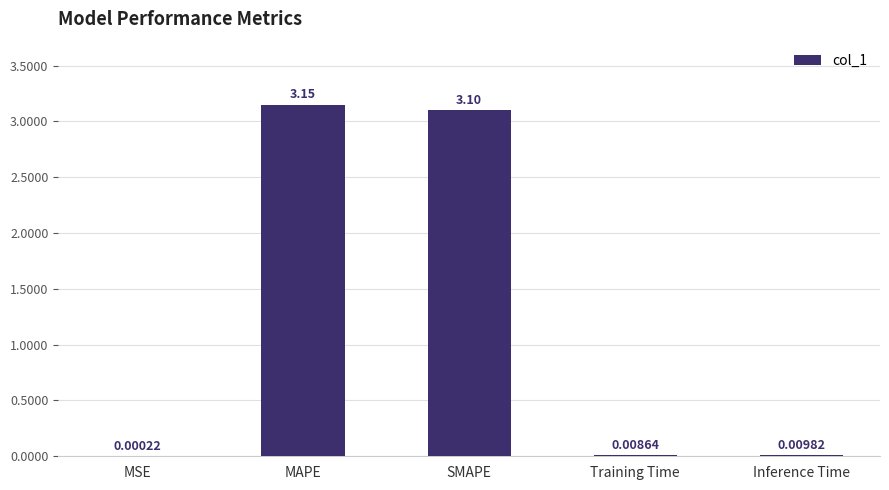

What is the maximum value shown in the chart?

3.1